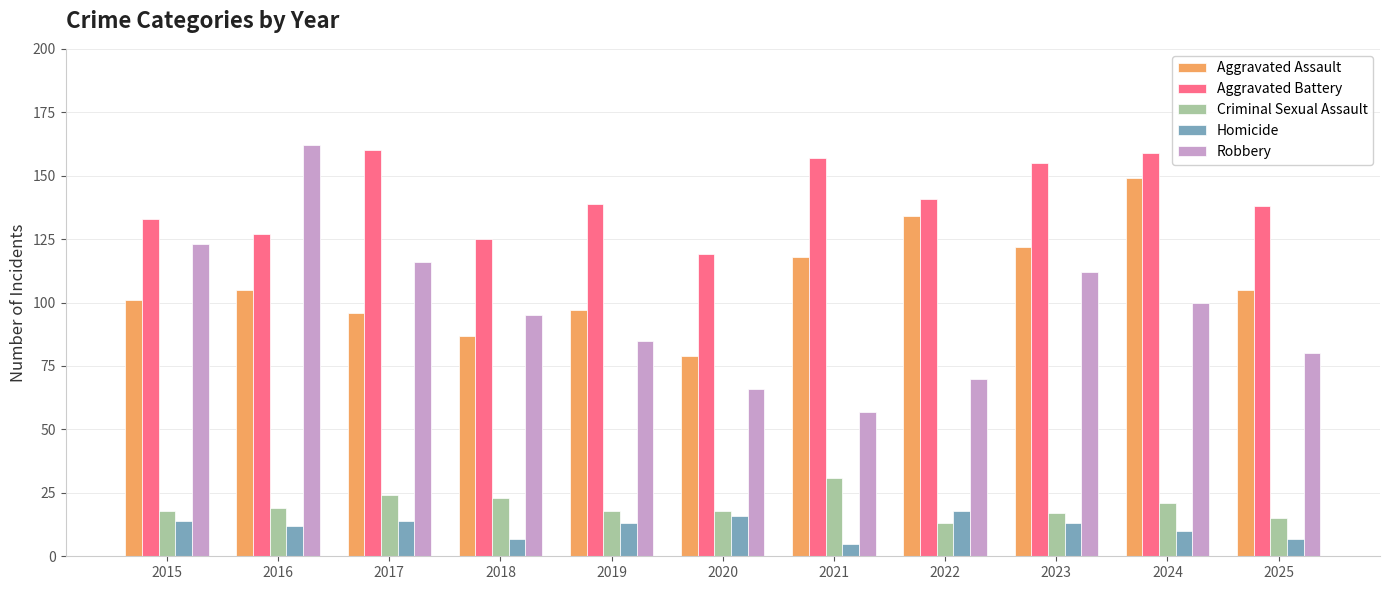

Read the Criminal Sexual Assault value at 2023, to the nearest 5.

15